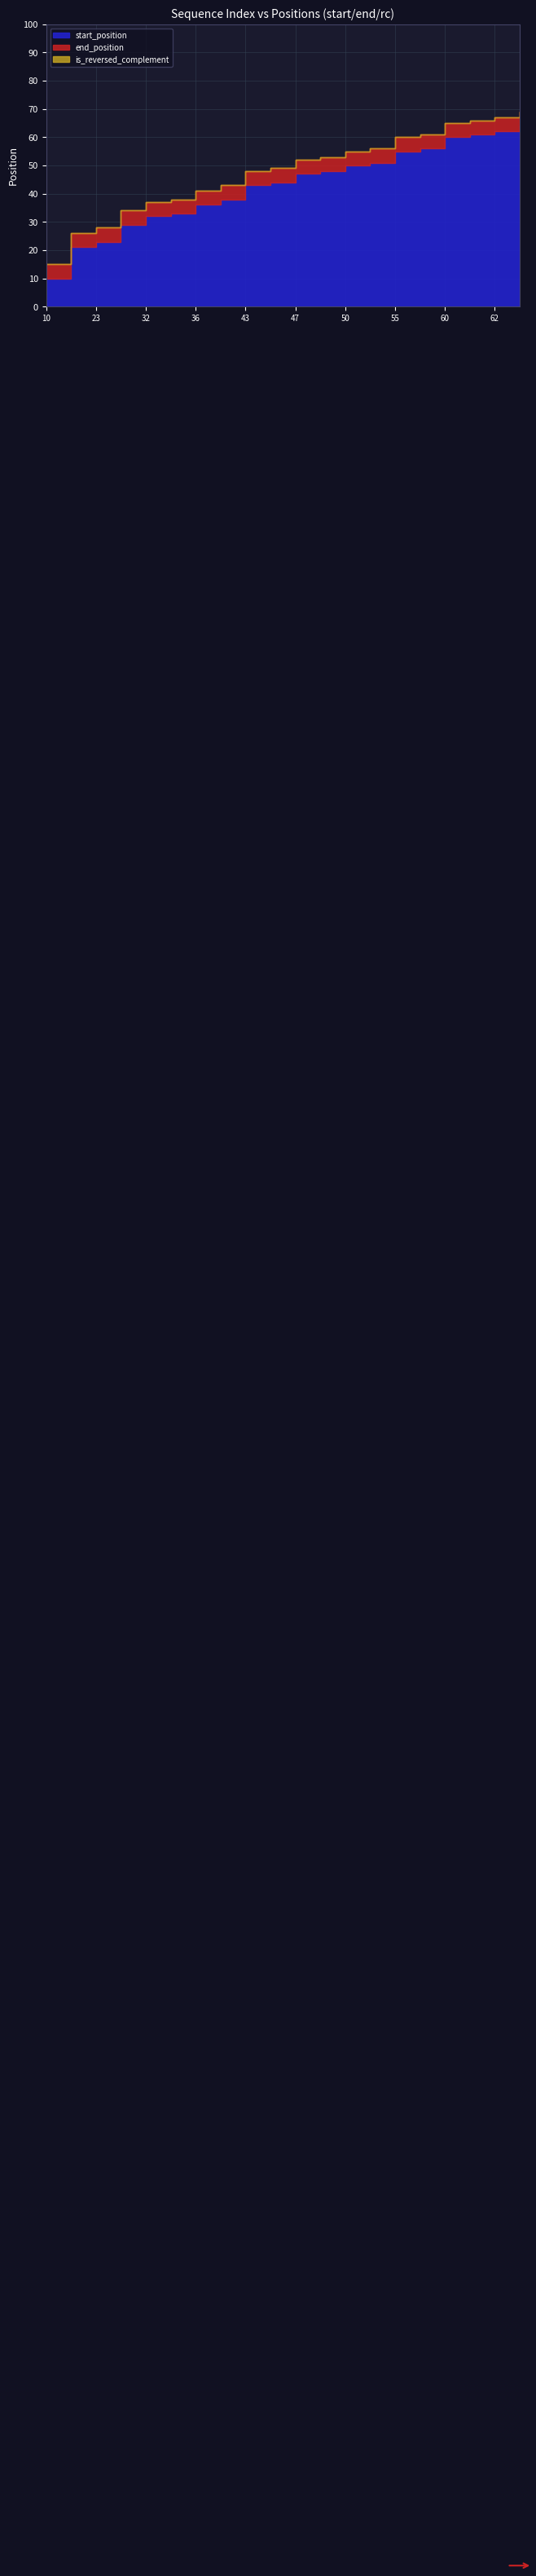

True or false: is_reversed_complement and end_position cross at least once.

False